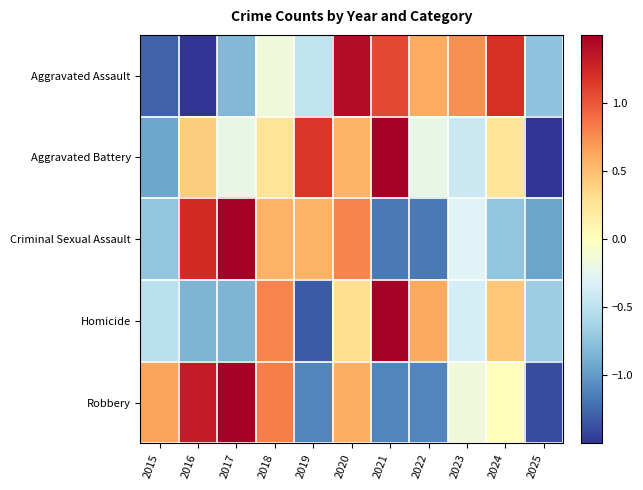

List the series in order of their peak value, lowest first.

Aggravated Assault, Robbery, Aggravated Battery, Criminal Sexual Assault, Homicide